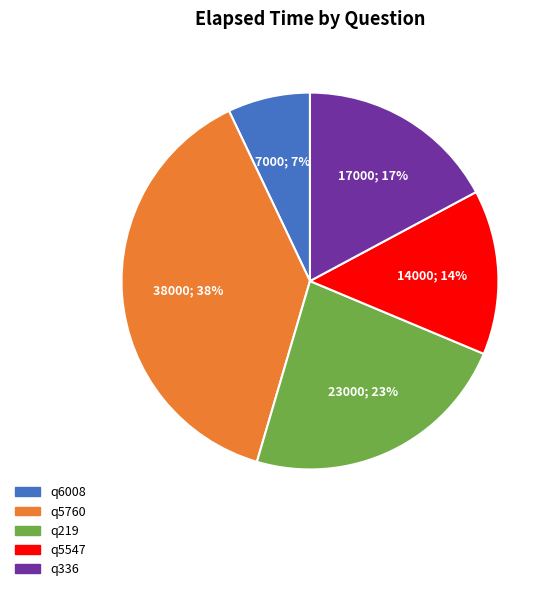

How many slices are in this pie chart?

5